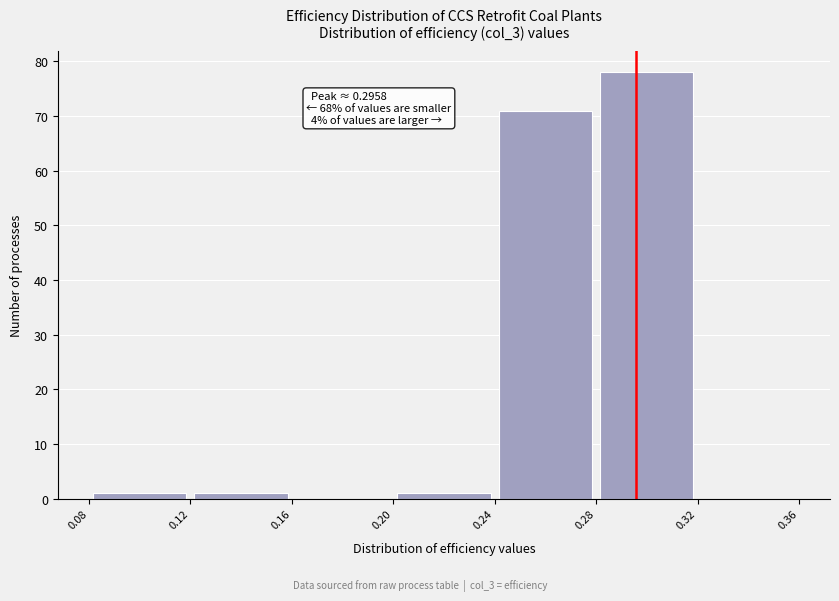

Which range on the x-axis has the tallest bar?

0.28 to 0.32